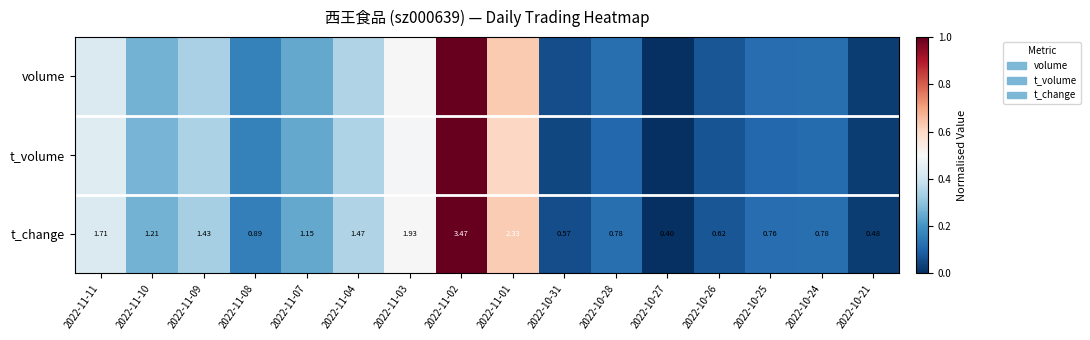

At 2022-11-04, list the series in order from largest to smallest.

volume, t_change, t_volume